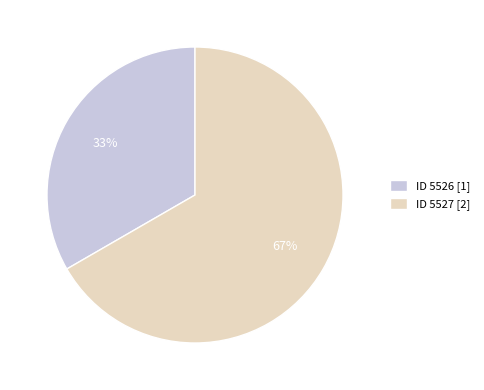

What is the smallest slice in the pie chart?

ID 5526 [1]